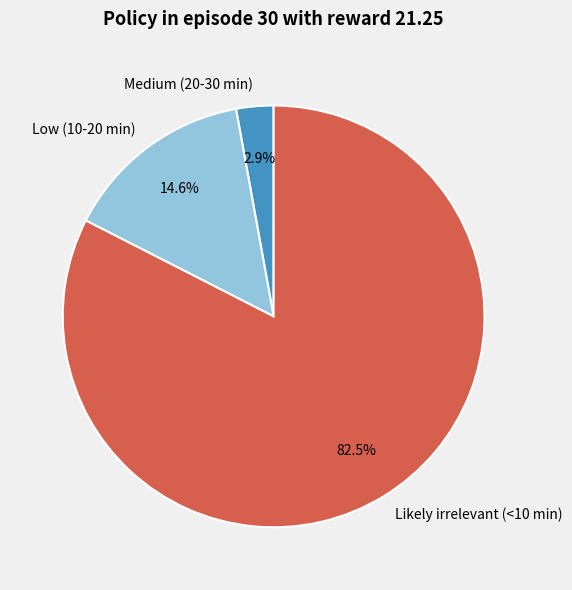

How many segments does this pie chart have?

3